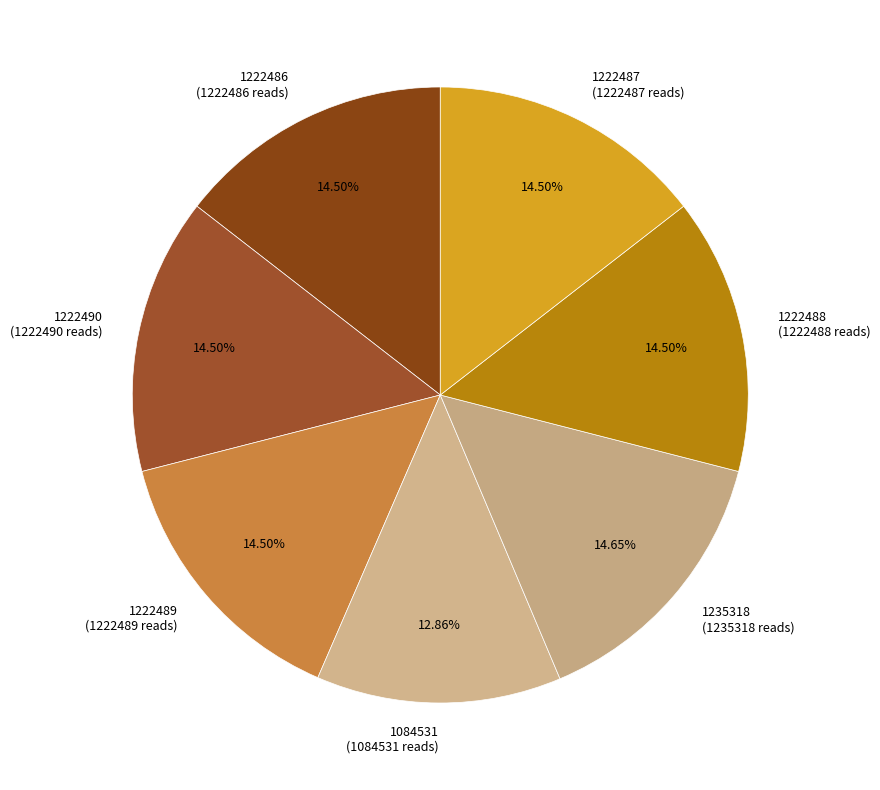

Count the number of slices in the pie.

7